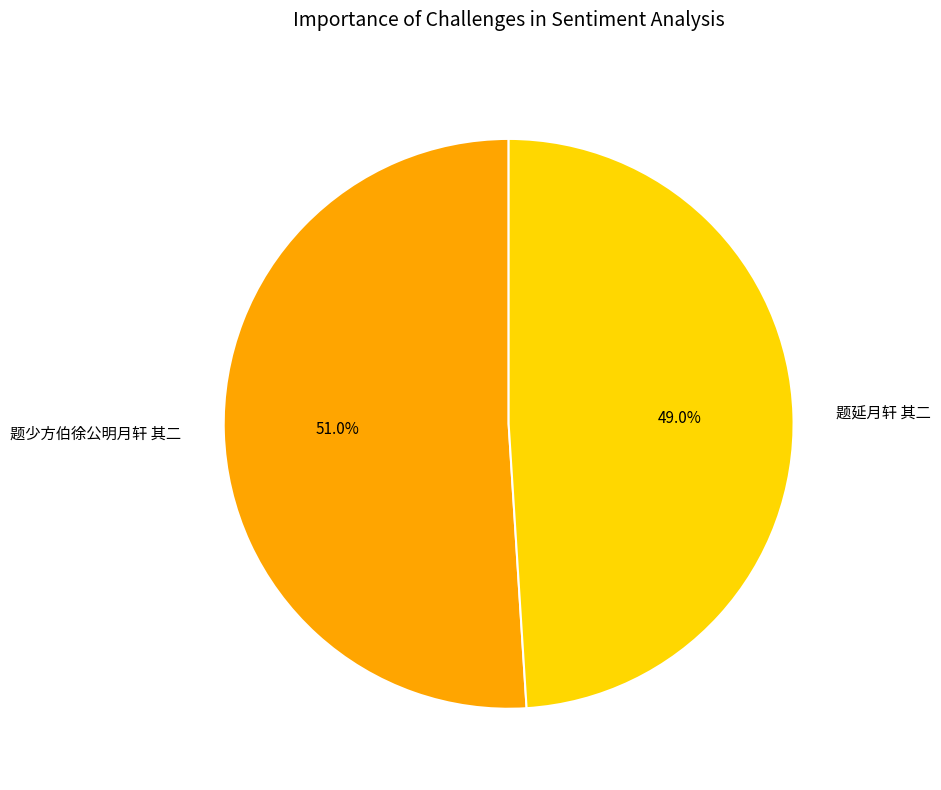

How many segments does this pie chart have?

2